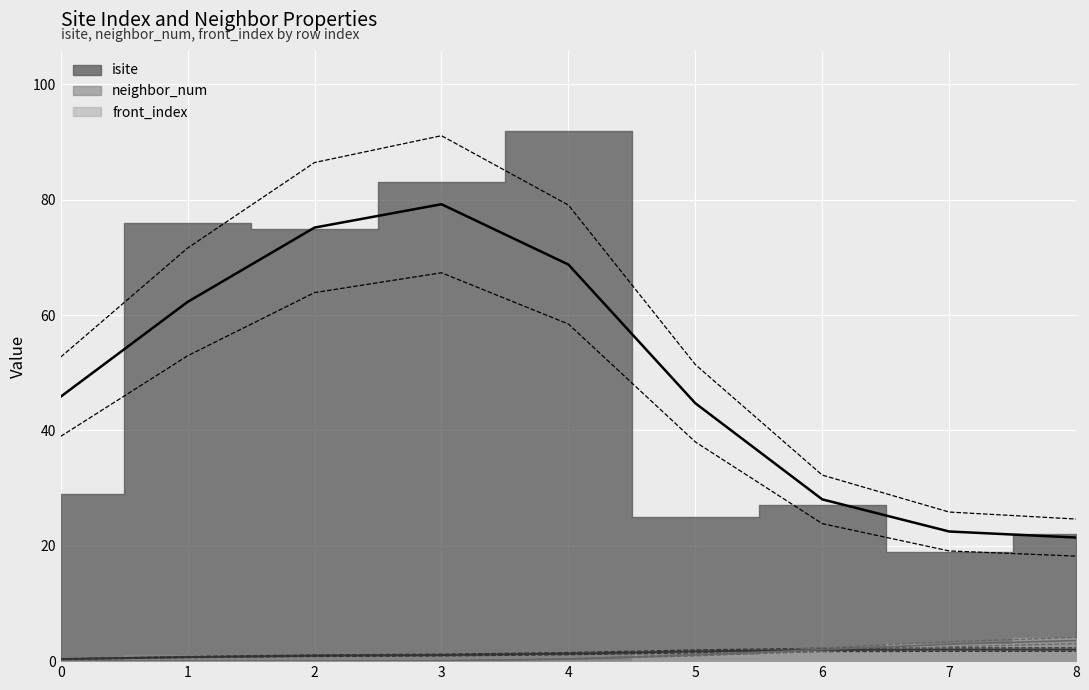

At which label is neighbor_num closest to 1?

1